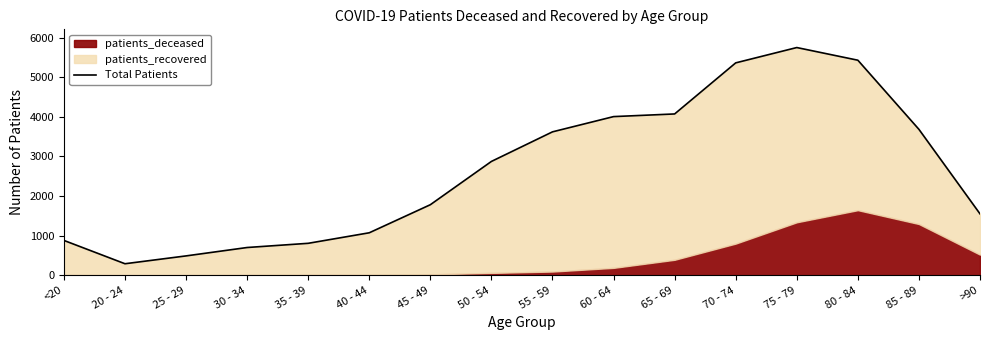

Rank the categories by value from highest to lowest.

75 - 79, 80 - 84, 70 - 74, 65 - 69, 60 - 64, 85 - 89, 55 - 59, 50 - 54, 45 - 49, >90, 40 - 44, <20, 35 - 39, 30 - 34, 25 - 29, 20 - 24